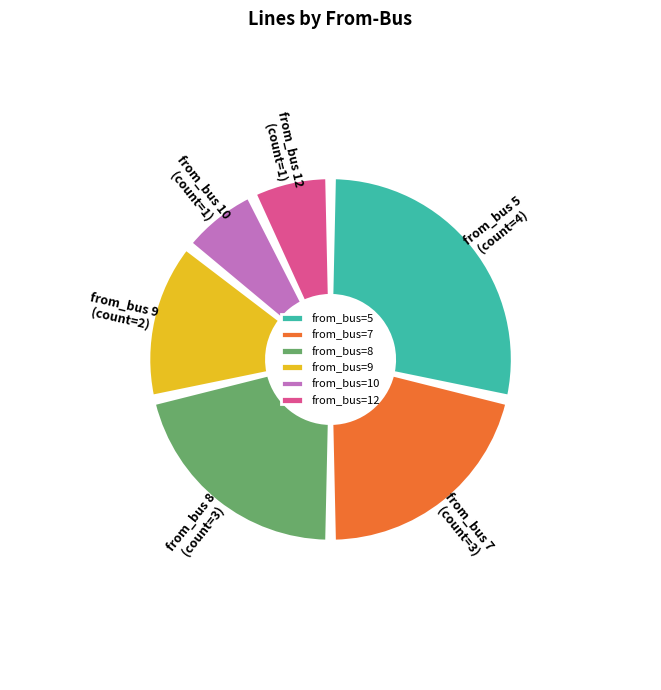

Rank the categories by value from highest to lowest.

5, 7, 8, 9, 10, 12